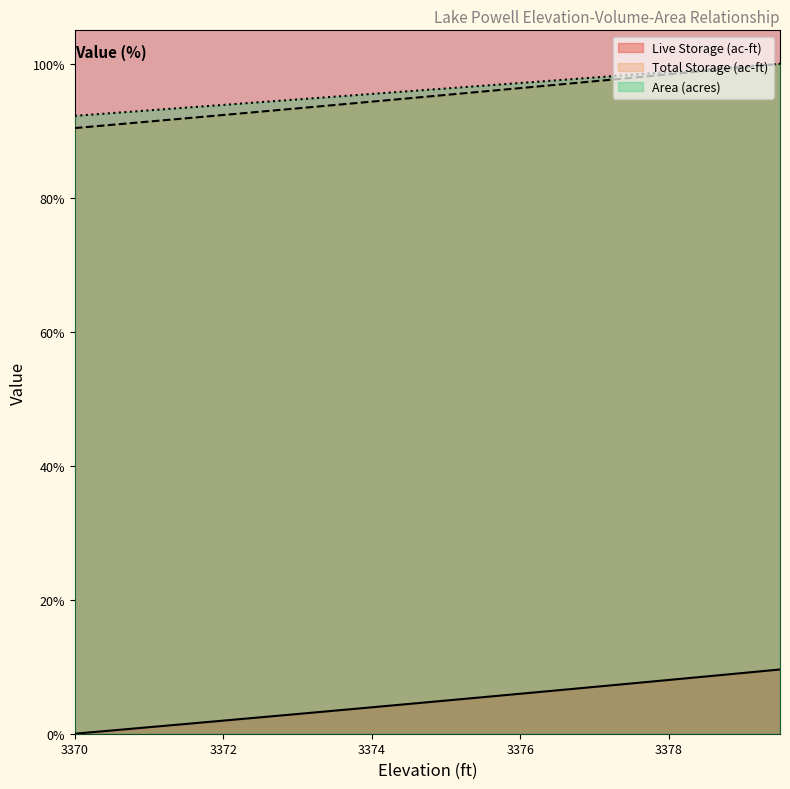

Count the number of categories in the chart.

20